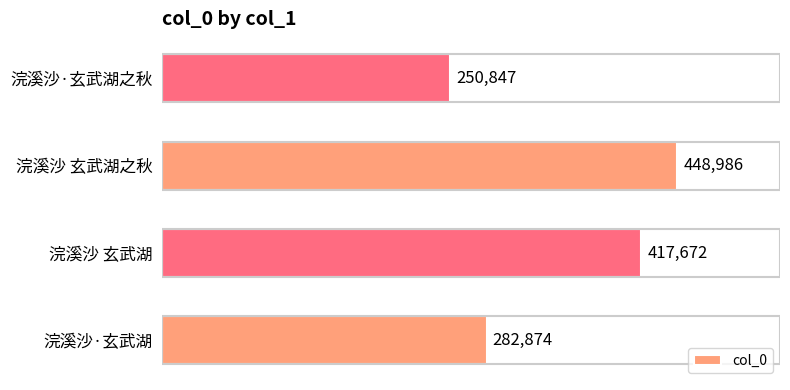

What is the difference between the second highest and second lowest values?

134798